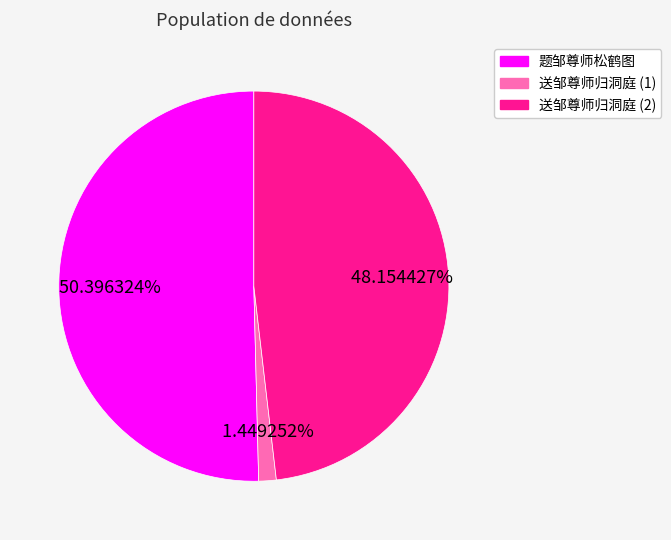

Do 送邹尊师归洞庭 (2) and 题邹尊师松鹤图 together represent more than half of the pie?

Yes